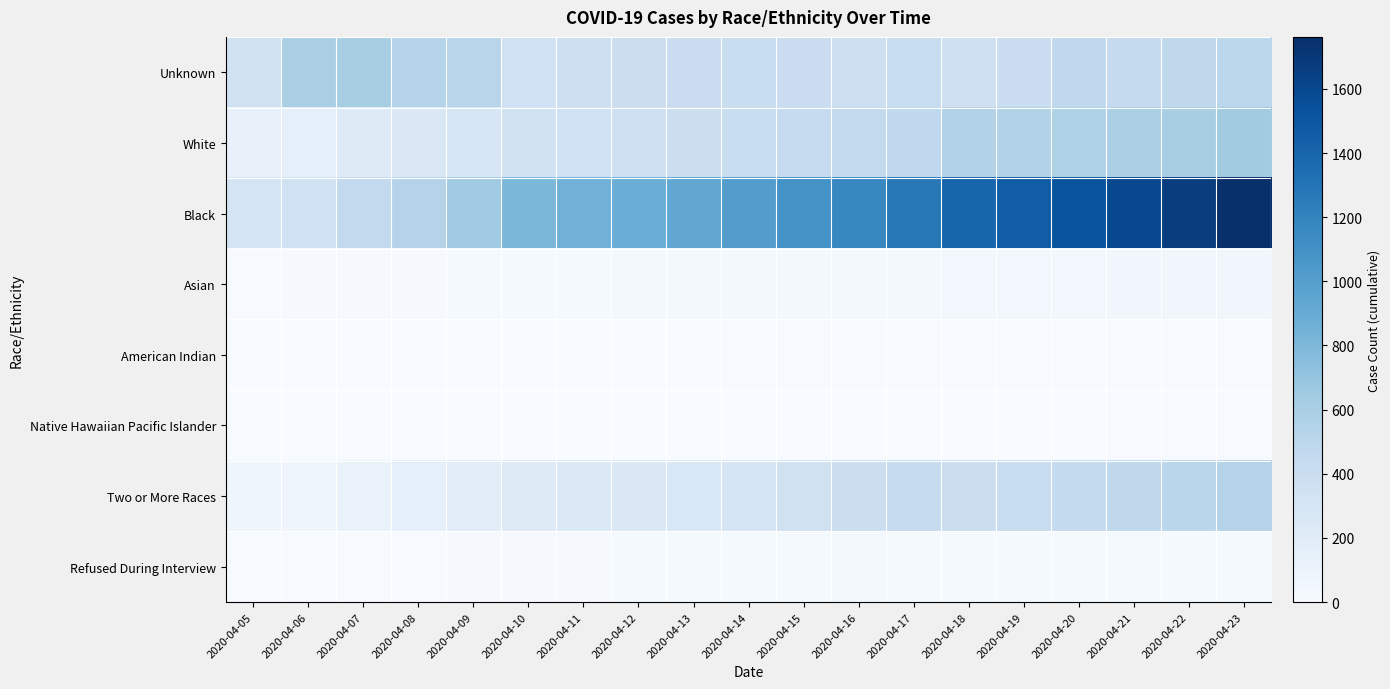

Reading left to right, what are all the values shown in this chart?

Unknown: 2020-04-05=349	2020-04-06=596	2020-04-07=604	2020-04-08=536	2020-04-09=516	2020-04-10=355	2020-04-11=379	2020-04-12=391	2020-04-13=400	2020-04-14=410	2020-04-15=404	2020-04-16=383	2020-04-17=413	2020-04-18=358	2020-04-19=406	2020-04-20=470	2020-04-21=443	2020-04-22=479	2020-04-23=490
White: 2020-04-05=135	2020-04-06=154	2020-04-07=218	2020-04-08=253	2020-04-09=281	2020-04-10=339	2020-04-11=354	2020-04-12=365	2020-04-13=388	2020-04-14=411	2020-04-15=439	2020-04-16=461	2020-04-17=473	2020-04-18=548	2020-04-19=553	2020-04-20=565	2020-04-21=587	2020-04-22=603	2020-04-23=635
Black: 2020-04-05=303	2020-04-06=353	2020-04-07=460	2020-04-08=542	2020-04-09=642	2020-04-10=812	2020-04-11=852	2020-04-12=884	2020-04-13=932	2020-04-14=1009	2020-04-15=1089	2020-04-16=1171	2020-04-17=1271	2020-04-18=1403	2020-04-19=1458	2020-04-20=1517	2020-04-21=1595	2020-04-22=1670	2020-04-23=1762
Asian: 2020-04-05=12	2020-04-06=14	2020-04-07=18	2020-04-08=20	2020-04-09=21	2020-04-10=24	2020-04-11=26	2020-04-12=29	2020-04-13=30	2020-04-14=31	2020-04-15=35	2020-04-16=36	2020-04-17=38	2020-04-18=51	2020-04-19=52	2020-04-20=54	2020-04-21=57	2020-04-22=58	2020-04-23=60
American Indian: 2020-04-05=1	2020-04-06=4	2020-04-07=5	2020-04-08=6	2020-04-09=6	2020-04-10=6	2020-04-11=6	2020-04-12=6	2020-04-13=6	2020-04-14=7	2020-04-15=7	2020-04-16=7	2020-04-17=8	2020-04-18=12	2020-04-19=12	2020-04-20=12	2020-04-21=11	2020-04-22=12	2020-04-23=12
Native Hawaiian Pacific Islander: 2020-04-05=0	2020-04-06=0	2020-04-07=1	2020-04-08=1	2020-04-09=1	2020-04-10=1	2020-04-11=1	2020-04-12=1	2020-04-13=1	2020-04-14=2	2020-04-15=4	2020-04-16=4	2020-04-17=5	2020-04-18=6	2020-04-19=6	2020-04-20=6	2020-04-21=7	2020-04-22=7	2020-04-23=7
Two or More Races: 2020-04-05=78	2020-04-06=80	2020-04-07=123	2020-04-08=153	2020-04-09=179	2020-04-10=226	2020-04-11=242	2020-04-12=256	2020-04-13=275	2020-04-14=300	2020-04-15=345	2020-04-16=386	2020-04-17=431	2020-04-18=390	2020-04-19=415	2020-04-20=450	2020-04-21=481	2020-04-22=508	2020-04-23=538
Refused During Interview: 2020-04-05=9	2020-04-06=10	2020-04-07=11	2020-04-08=12	2020-04-09=14	2020-04-10=15	2020-04-11=15	2020-04-12=23	2020-04-13=26	2020-04-14=27	2020-04-15=27	2020-04-16=28	2020-04-17=27	2020-04-18=25	2020-04-19=25	2020-04-20=24	2020-04-21=25	2020-04-22=24	2020-04-23=24